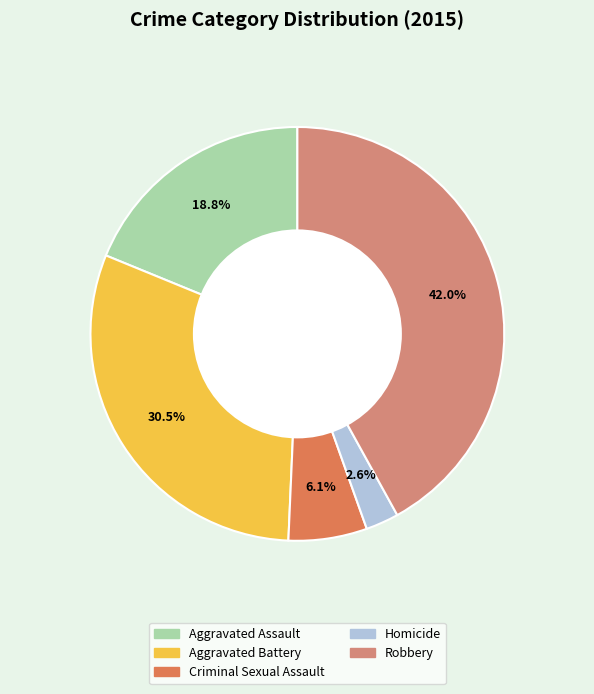

Count the number of slices in the pie.

5